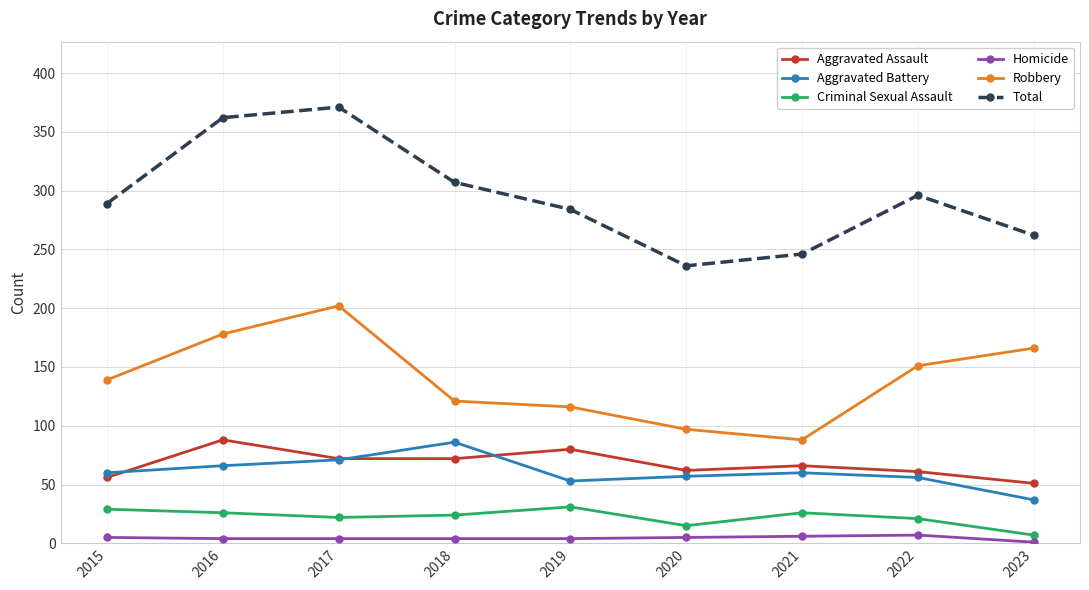

In Criminal Sexual Assault, how many points are lower than both neighbors (excluding endpoints)?

2